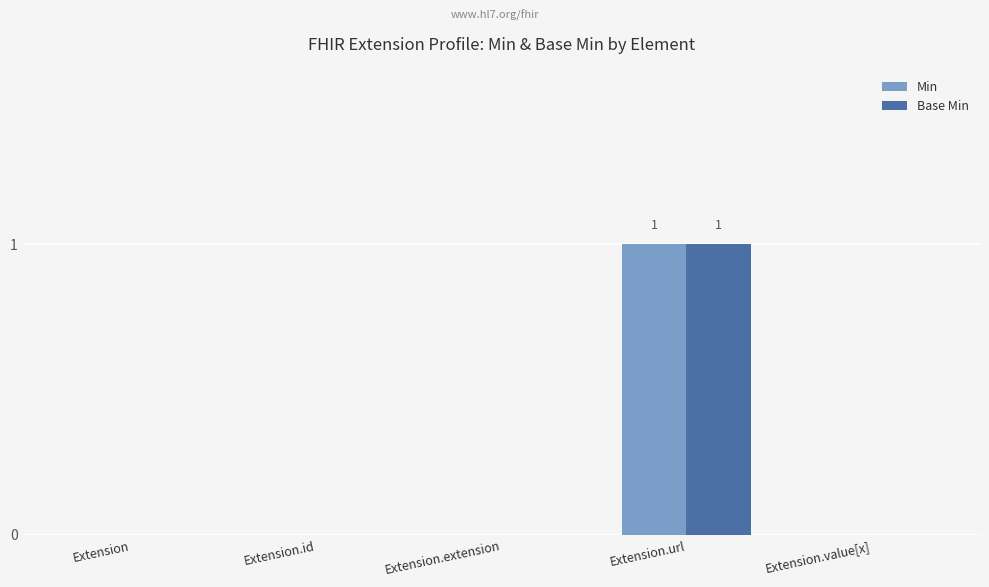

What are all the series names shown in the legend?

Min, Base Min